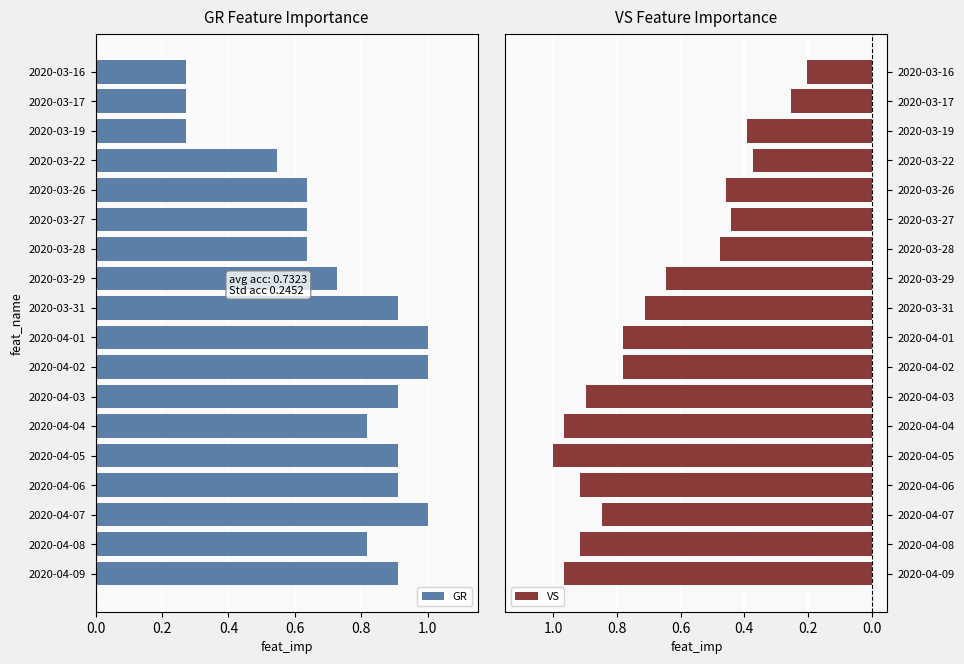

Which series has the widest spread of values?

VS